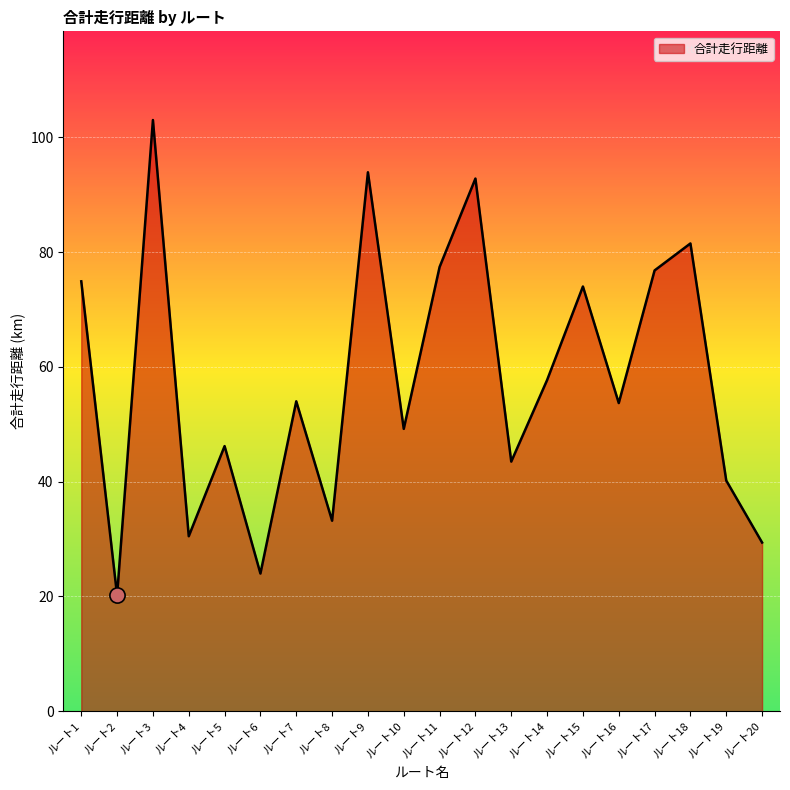

What is the change in value from ルート2 to ルート15?

+53.8